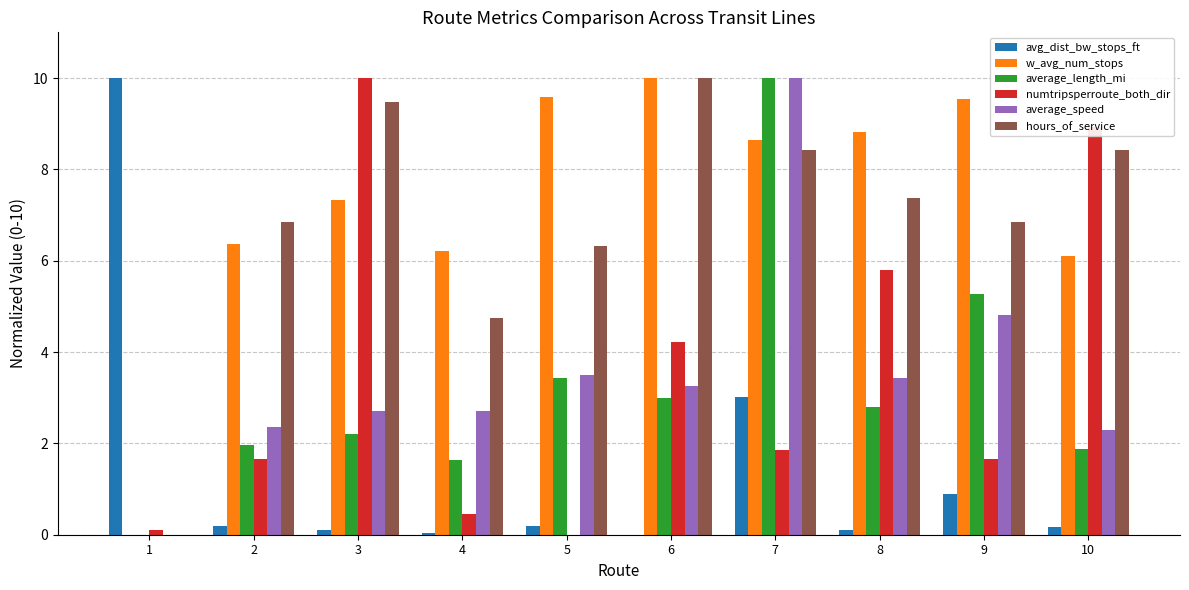

Which series has the largest total across all categories?

w_avg_num_stops